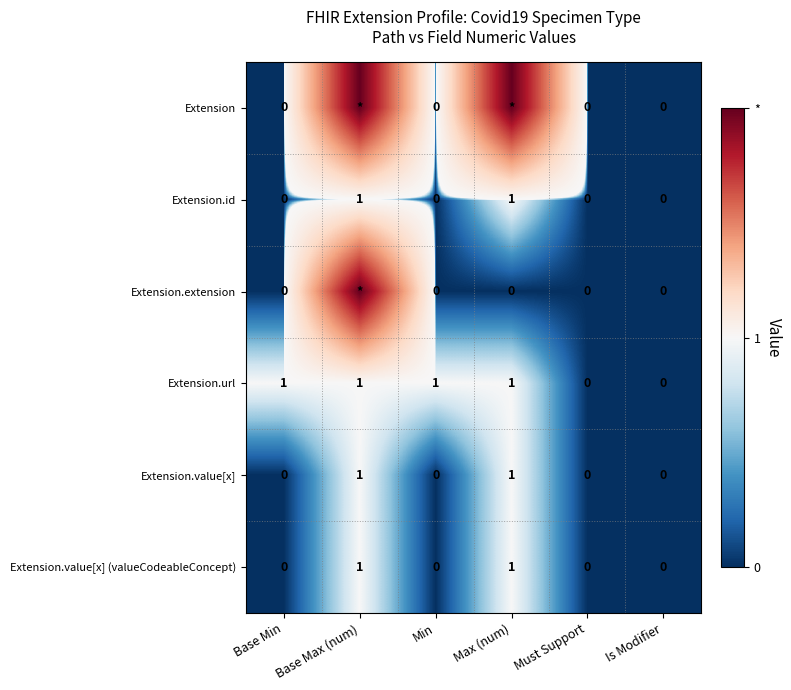

Count the Extension.value[x] values in the range 0 to 1.

6